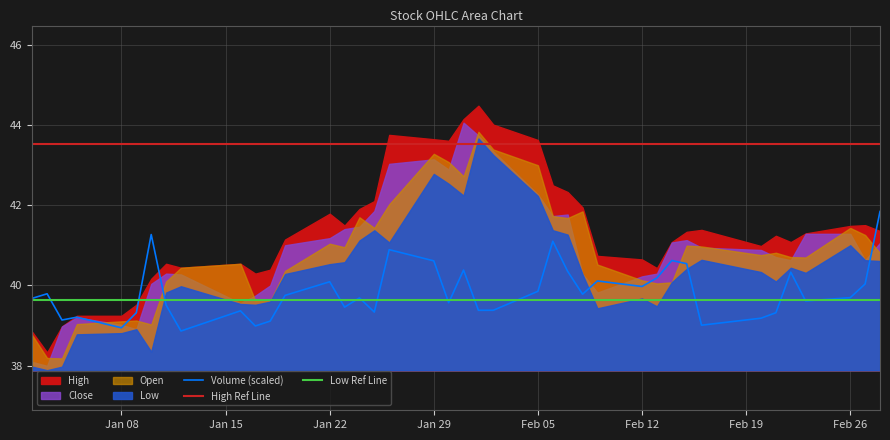

True or false: High Ref Line and Volume (scaled) intersect in this chart.

False